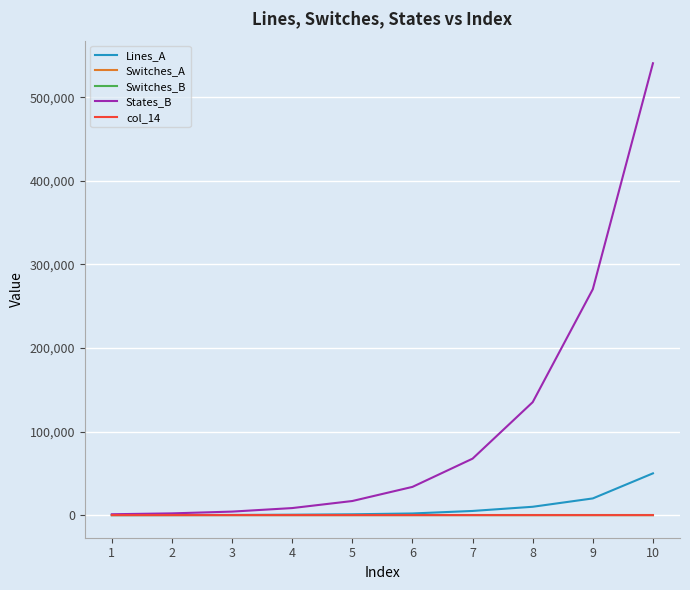

What is the maximum value shown in the chart?

540672